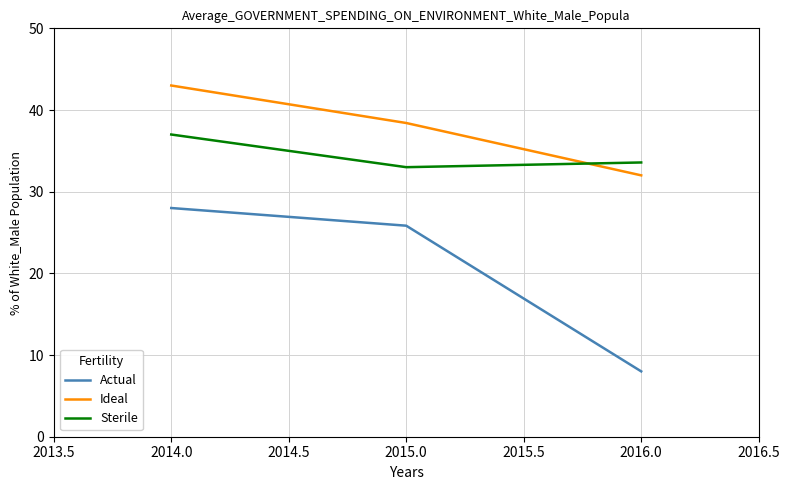

What is the total value across all series at 2016.0?

73.6